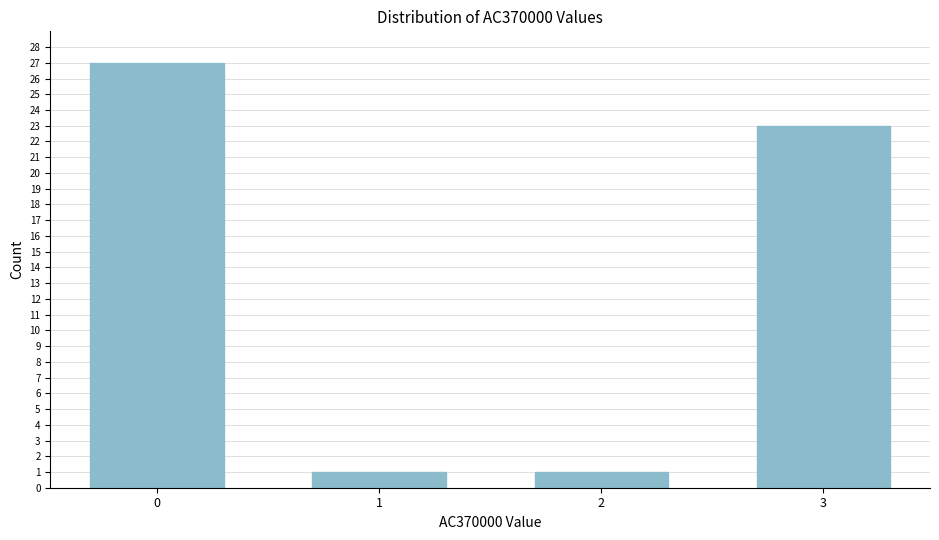

Reading right to left, extract all data points from this chart.

3=23	2=1	1=1	0=27